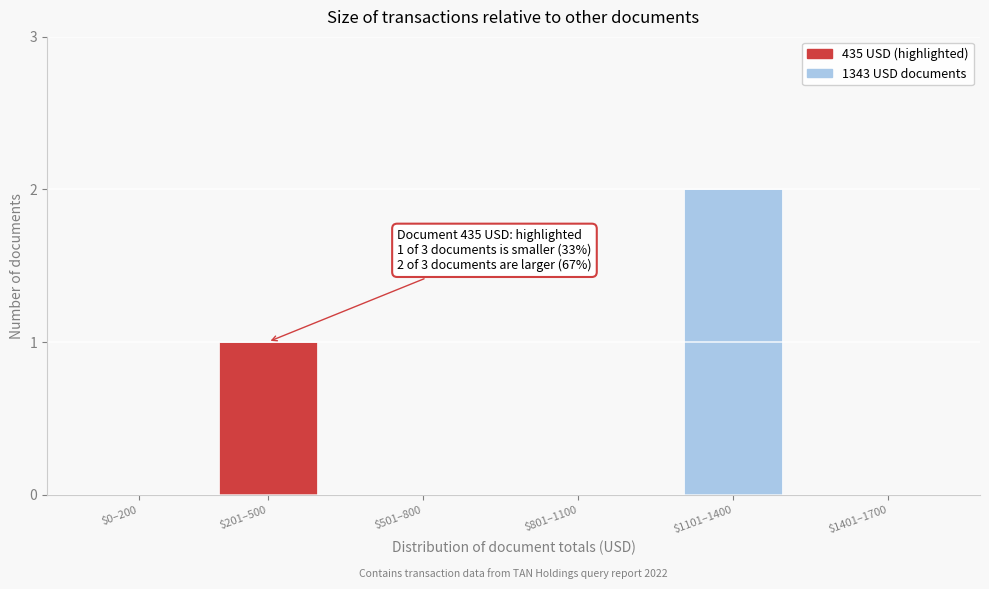

Is it true that the value at $801–1100 is 0?

True